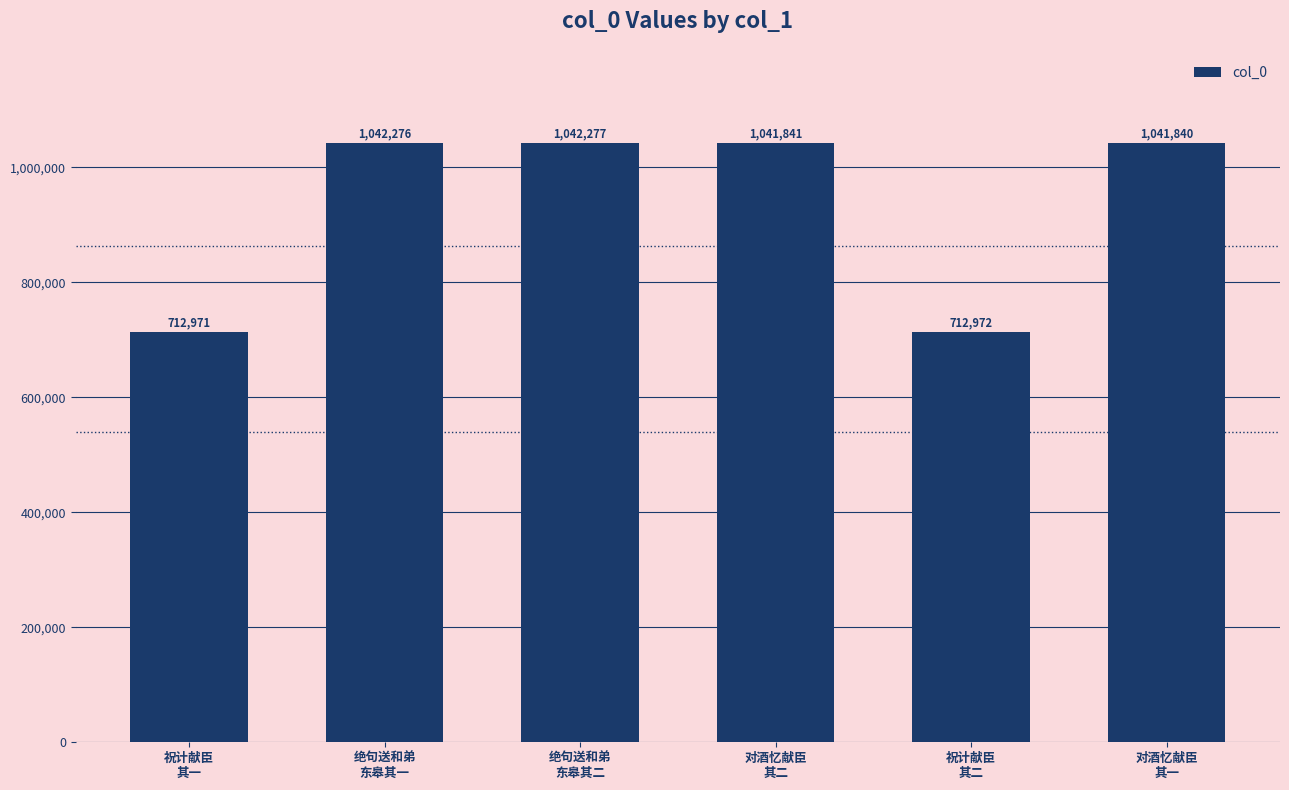

What is the difference between the maximum and minimum values?

329306